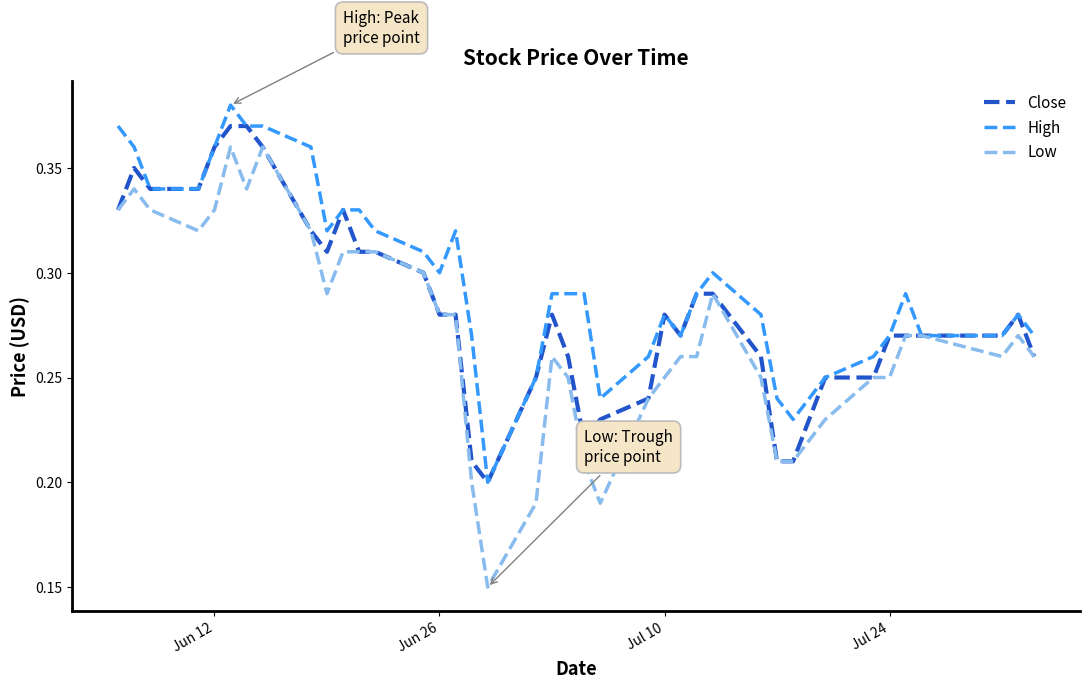

Which series has the largest total across all categories?

High